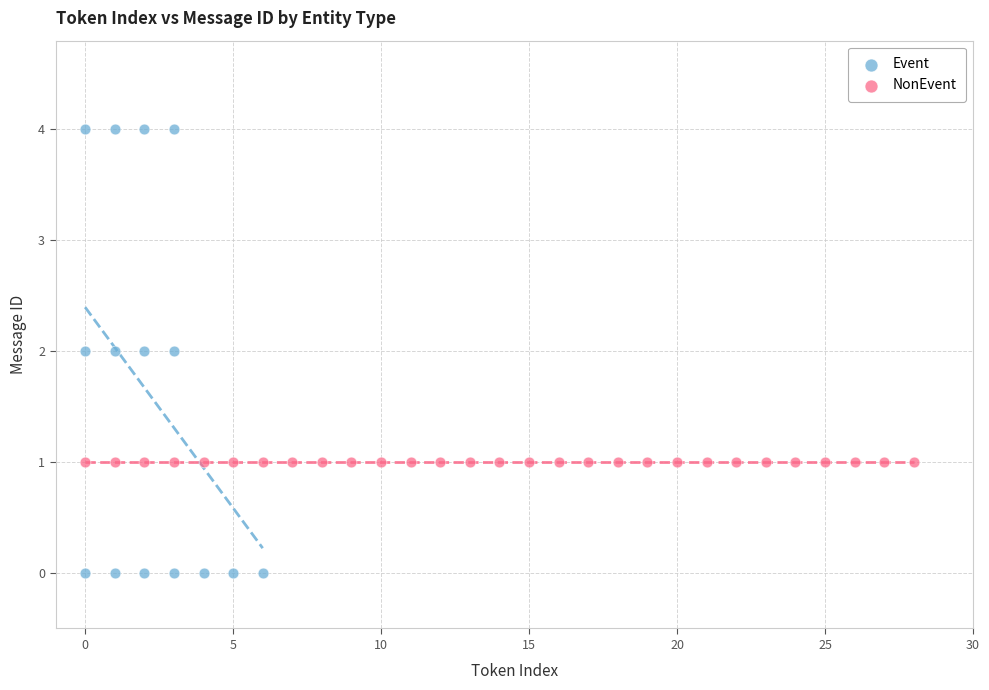

Which series contains the highest Y value?

Event